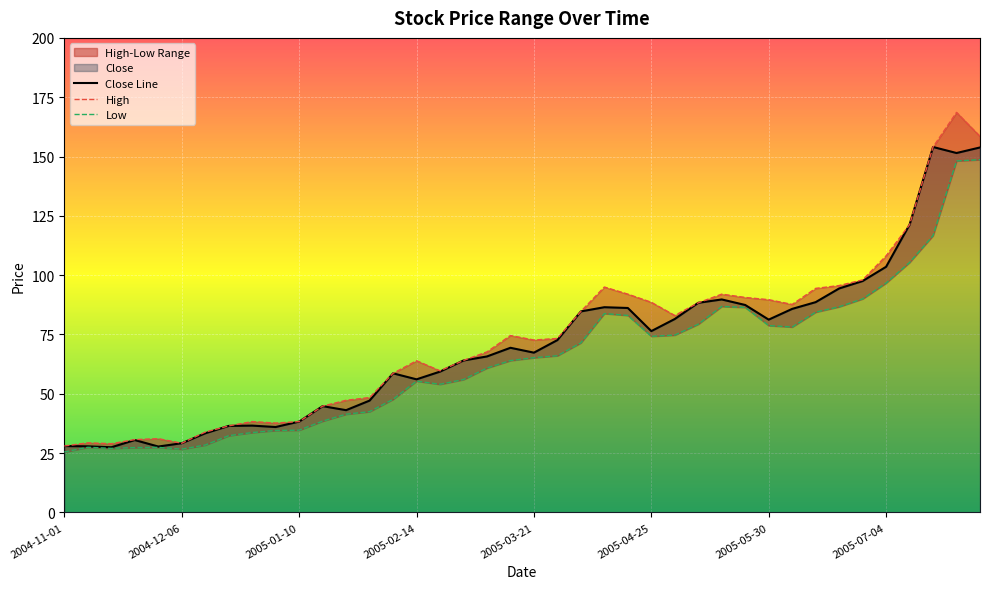

Rank the series at 2005-07-25 from lowest to highest value.

Low, Close, High